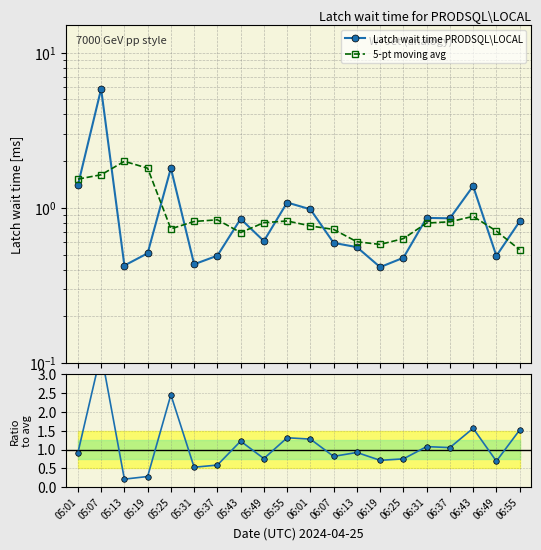

Which label corresponds to the largest value in the chart?

05:07